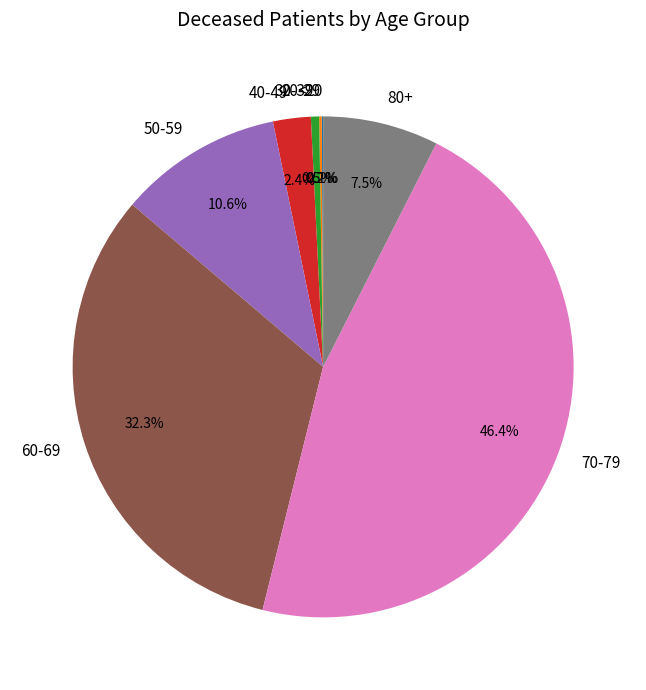

To the nearest percent, what is the average slice percentage?

12%